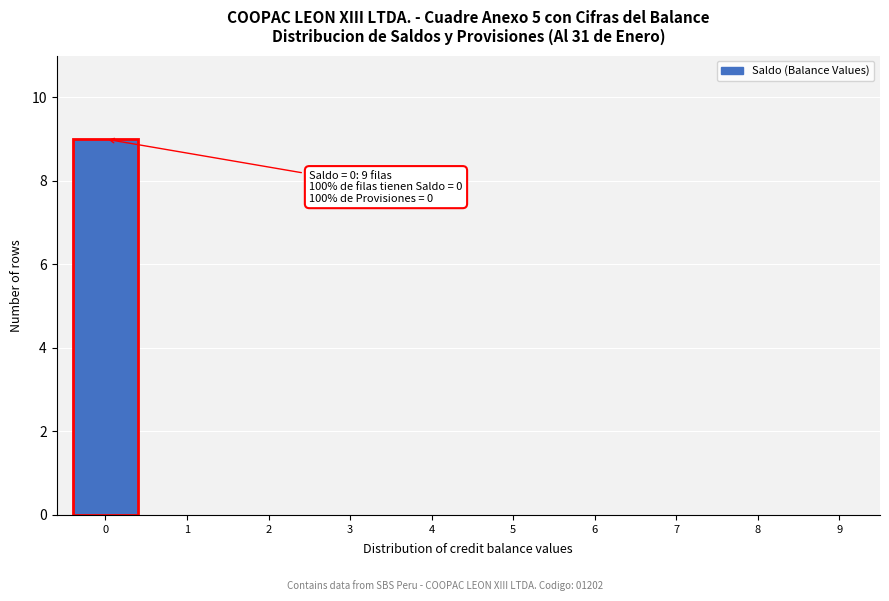

Reading left to right, what are all the values shown in this chart?

0=9	1=0	2=0	3=0	4=0	5=0	6=0	7=0	8=0	9=0